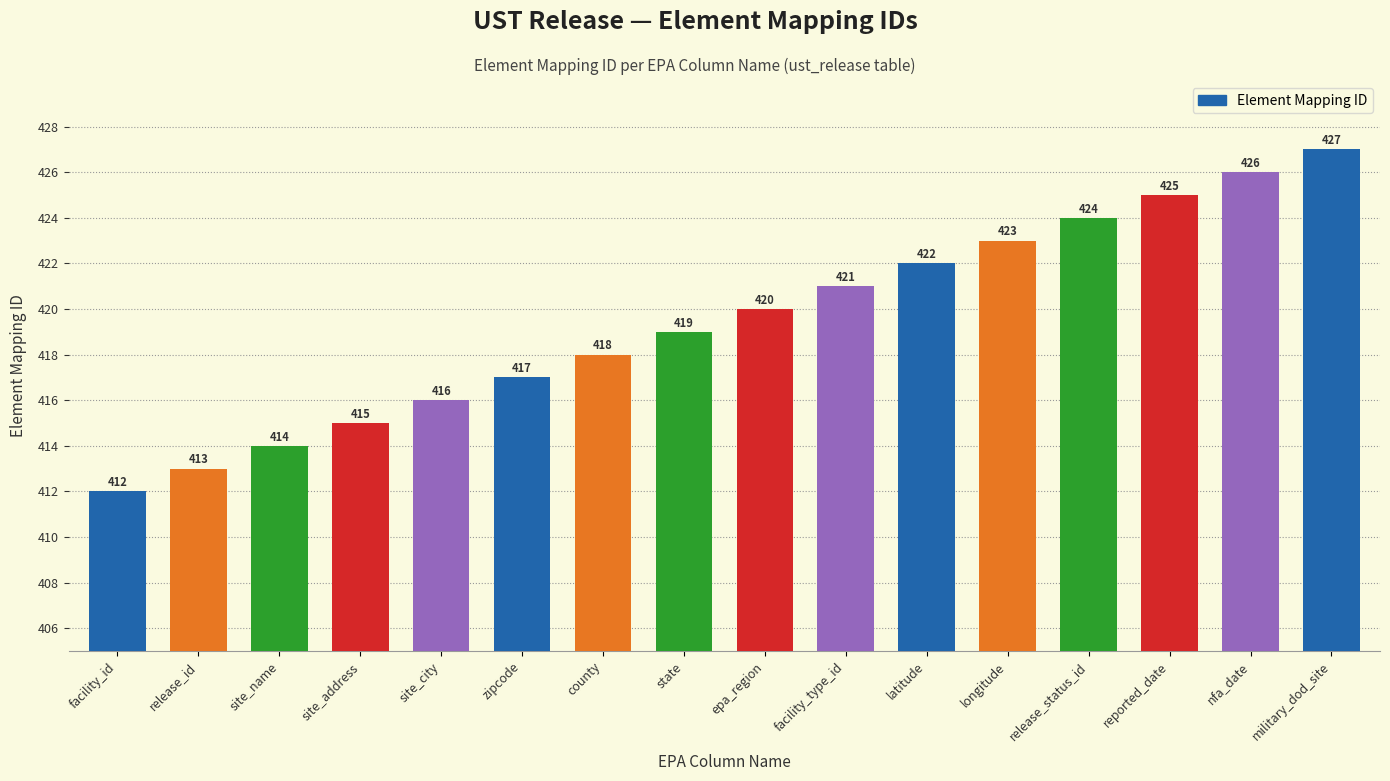

What is the average value?

420